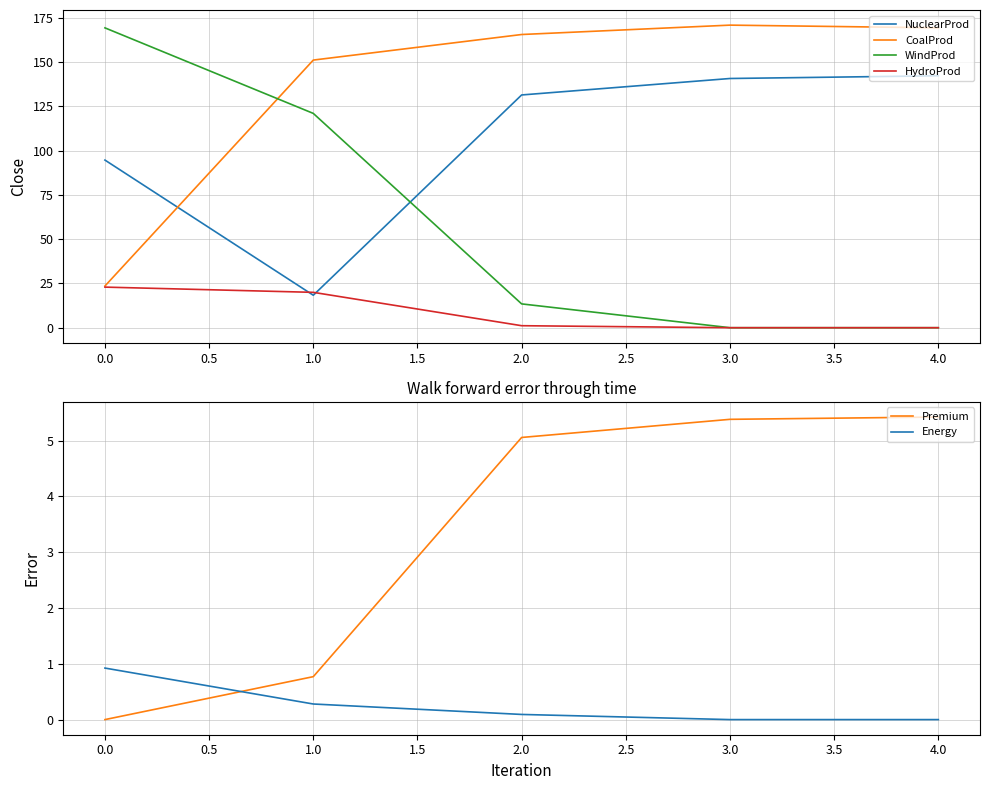

What value does the WindProd series have at 2.0?

13.4